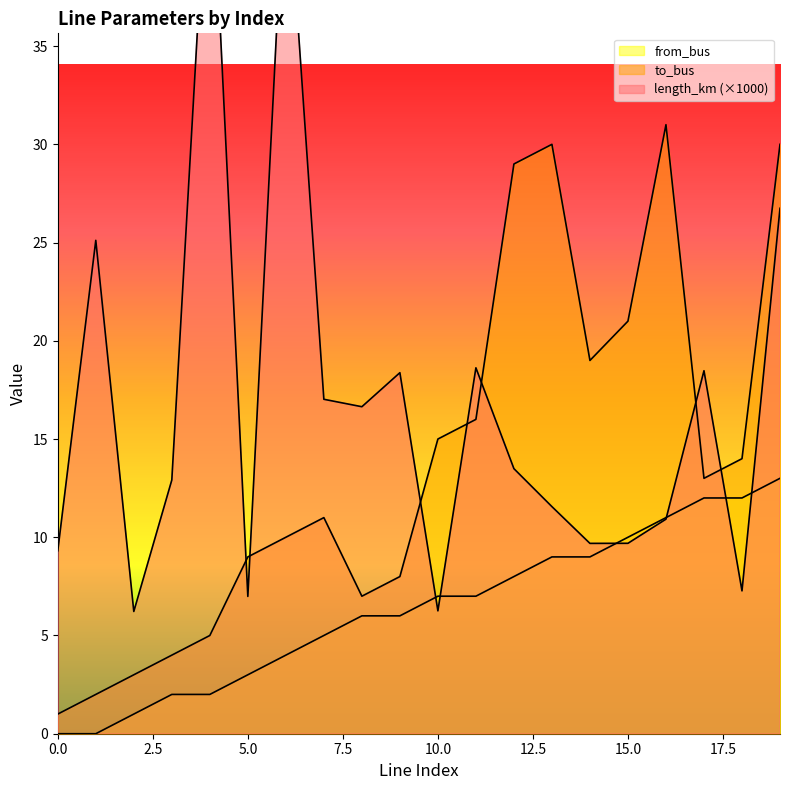

What is the difference between the second highest and second lowest values in the to_bus series?

28.0